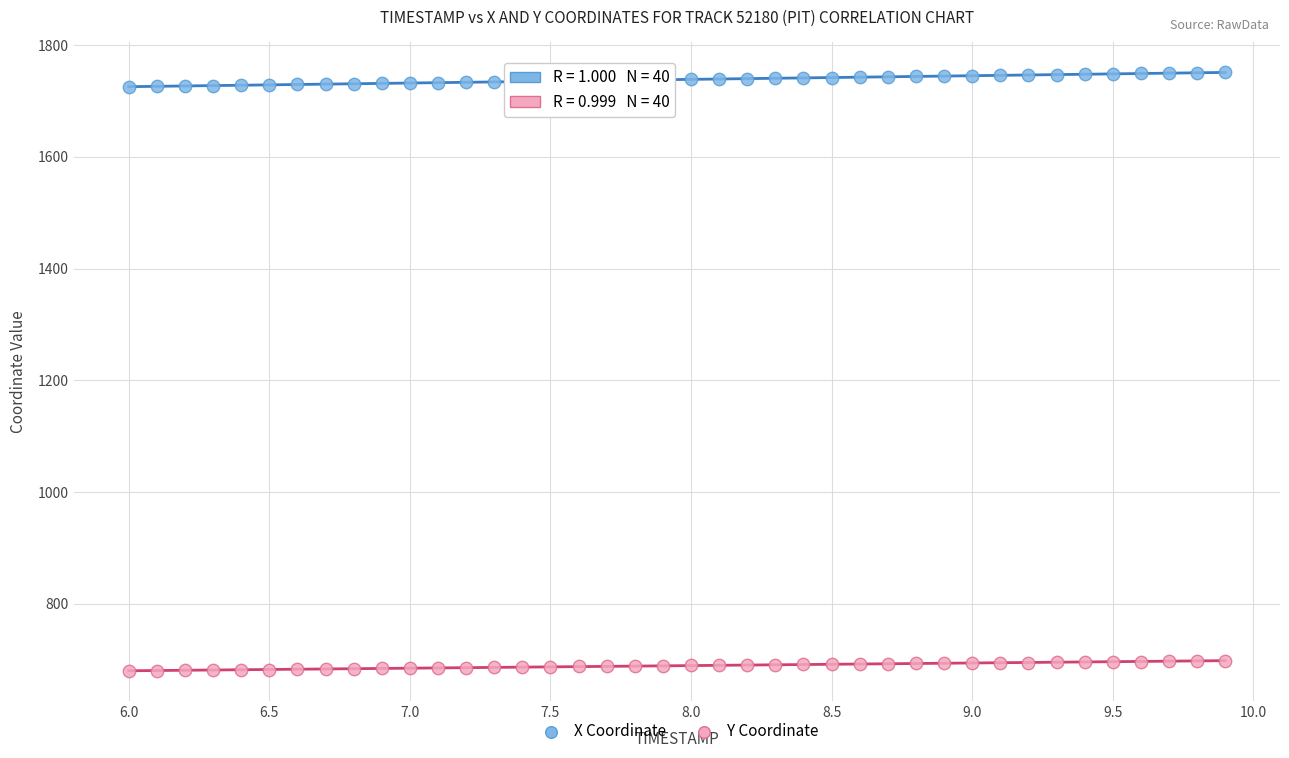

Across all data points, what is the range of Y values (max minus min)?

1071.2